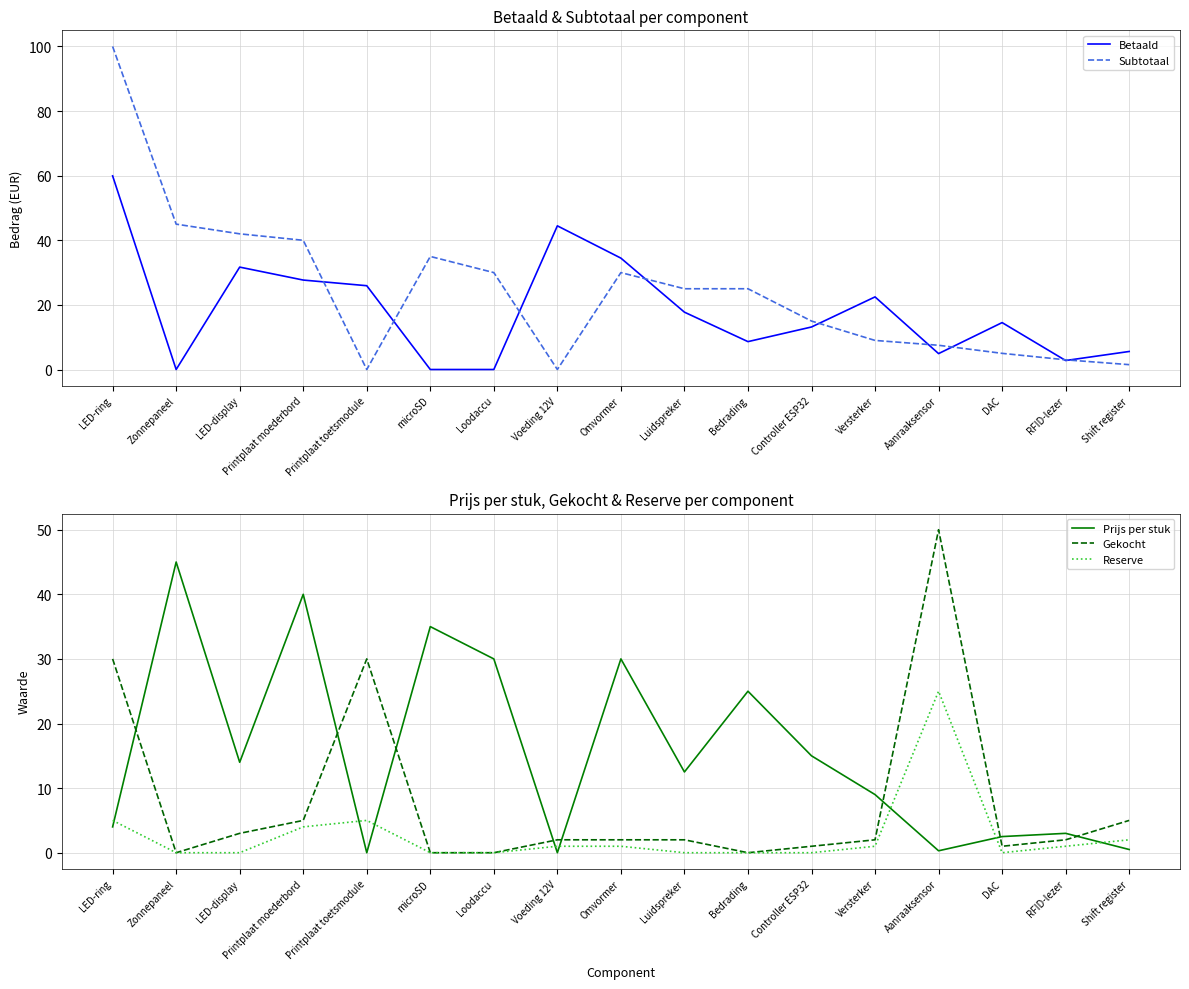

Reading right to left, extract all data points from this chart.

Betaald: Shift register=5.6	RFID-lezer=2.8	DAC=14.5	Aanraaksensor=4.9	Versterker=22.5	Controller ESP32=13.2	Bedrading=8.6	Luidspreker=17.8	Omvormer=34.5	Voeding 12V=44.5	Loodaccu=0.0	microSD=0.0	Printplaat toetsmodule=25.9	Printplaat moederbord=27.7	LED-display=31.7	Zonnepaneel=0.0	LED-ring=59.9
Subtotaal: Shift register=1.5	RFID-lezer=3.0	DAC=5.0	Aanraaksensor=7.5	Versterker=9.0	Controller ESP32=15.0	Bedrading=25.0	Luidspreker=25.0	Omvormer=30.0	Voeding 12V=0.0	Loodaccu=30.0	microSD=35.0	Printplaat toetsmodule=0.0	Printplaat moederbord=40.0	LED-display=42.0	Zonnepaneel=45.0	LED-ring=100.0
Prijs per stuk: Shift register=0.5	RFID-lezer=3.0	DAC=2.5	Aanraaksensor=0.3	Versterker=9.0	Controller ESP32=15.0	Bedrading=25.0	Luidspreker=12.5	Omvormer=30.0	Voeding 12V=0.0	Loodaccu=30.0	microSD=35.0	Printplaat toetsmodule=0.0	Printplaat moederbord=40.0	LED-display=14.0	Zonnepaneel=45.0	LED-ring=4.0
Gekocht: Shift register=5.0	RFID-lezer=2.0	DAC=1.0	Aanraaksensor=50.0	Versterker=2.0	Controller ESP32=1.0	Bedrading=0.0	Luidspreker=2.0	Omvormer=2.0	Voeding 12V=2.0	Loodaccu=0.0	microSD=0.0	Printplaat toetsmodule=30.0	Printplaat moederbord=5.0	LED-display=3.0	Zonnepaneel=0.0	LED-ring=30.0
Reserve: Shift register=2.0	RFID-lezer=1.0	DAC=0.0	Aanraaksensor=25.0	Versterker=1.0	Controller ESP32=0.0	Bedrading=0.0	Luidspreker=0.0	Omvormer=1.0	Voeding 12V=1.0	Loodaccu=0.0	microSD=0.0	Printplaat toetsmodule=5.0	Printplaat moederbord=4.0	LED-display=0.0	Zonnepaneel=0.0	LED-ring=5.0